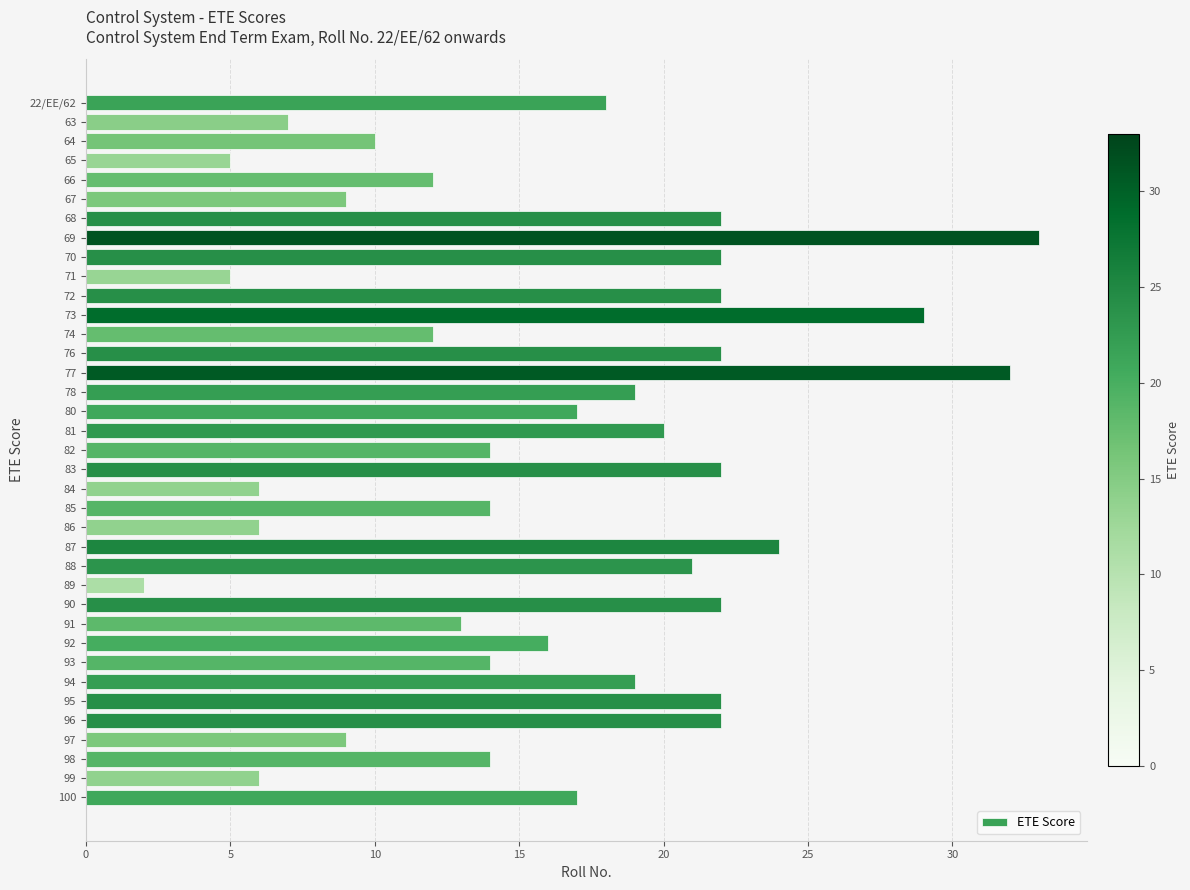

What is the change in value from 90 to 100?

-5